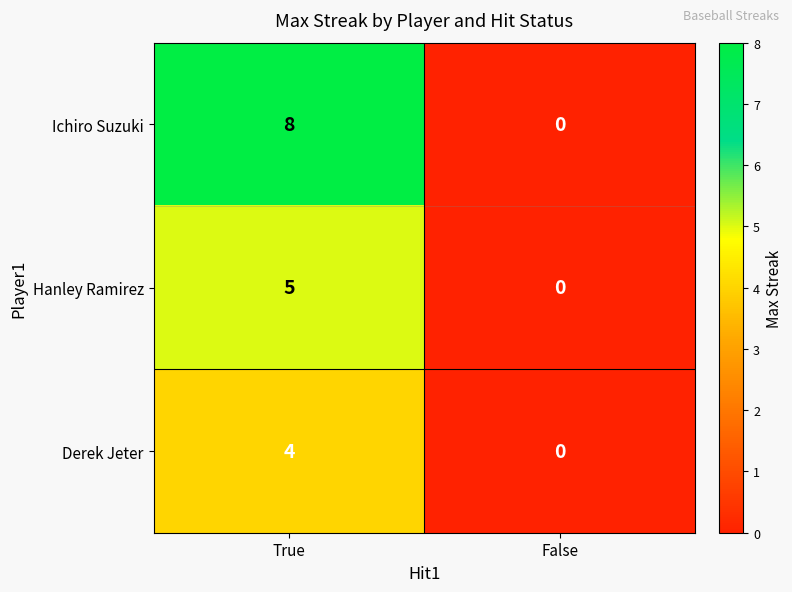

Which category has the highest value in the Hanley Ramirez series?

True